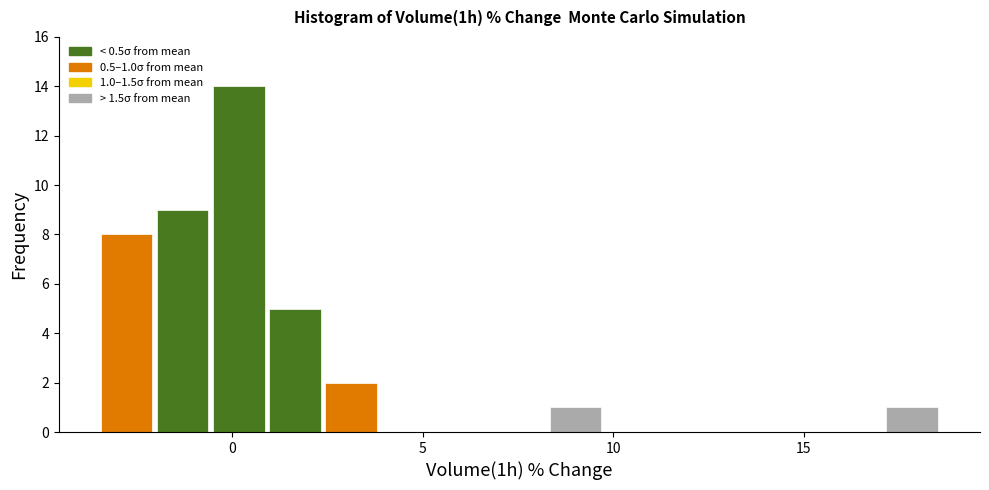

Around what value on the x-axis is the tallest bar? Give the approximate position of its centre, as read against the axis.

0.0